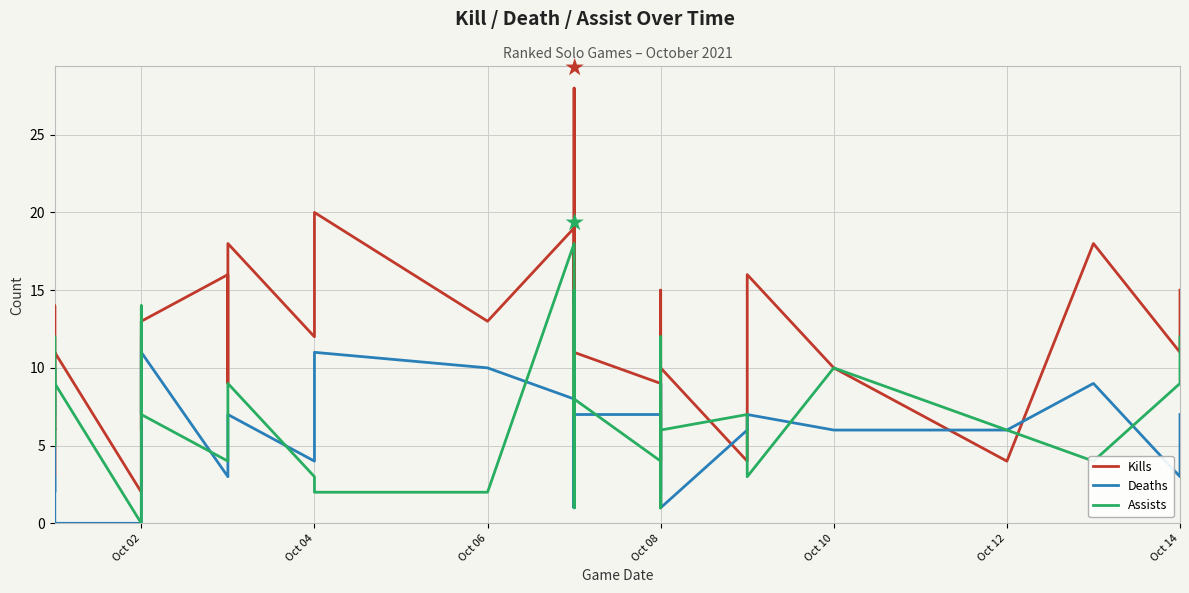

In Deaths, how many points are lower than both neighbors (excluding endpoints)?

10